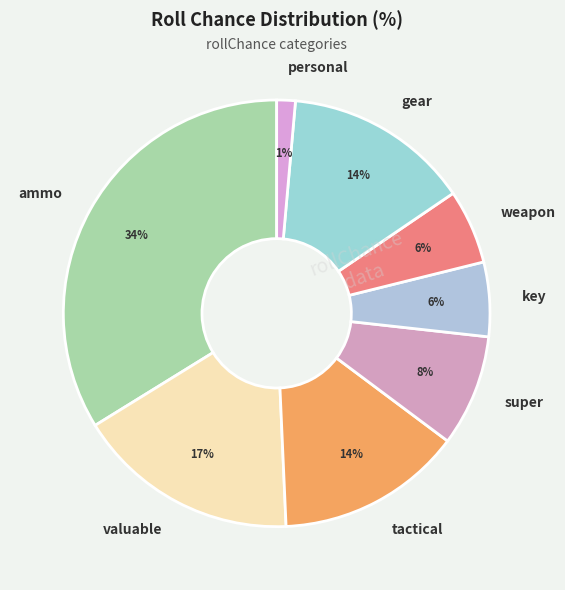

The weapon slice represents 1% of the pie. True or false?

False